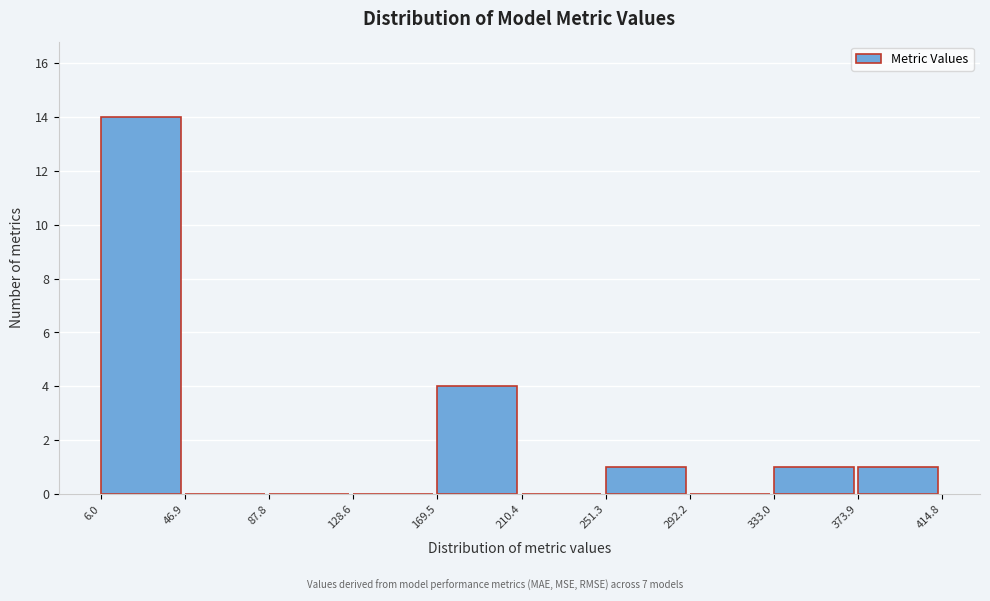

Reading left to right, transcribe this chart: for each bar, give the range it covers on the x-axis and its height. The values are not printed on the chart, so give them approximately, as read against the axis.

6.0 to 46.9: 14
46.9 to 87.8: 0
87.8 to 128.6: 0
128.6 to 169.5: 0
169.5 to 210.4: 4
210.4 to 251.3: 0
251.3 to 292.2: 1
292.2 to 333.0: 0
333.0 to 373.9: 1
373.9 to 414.8: 1